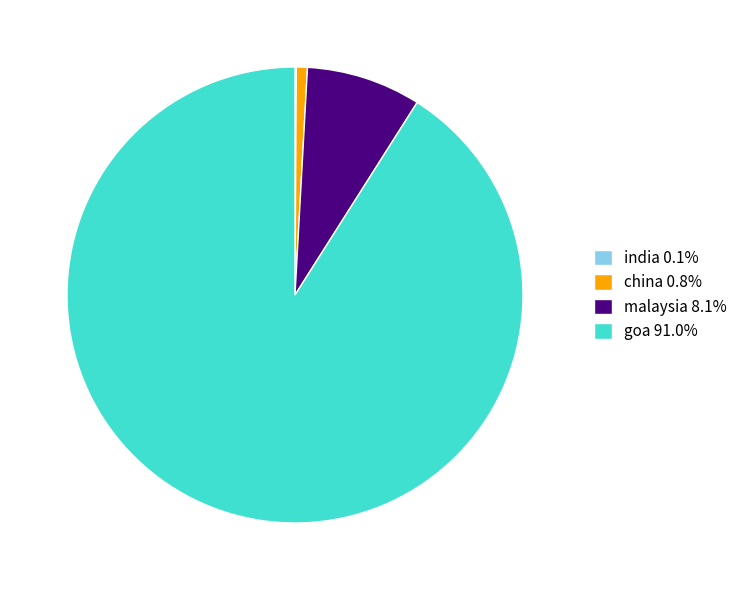

Is there a majority slice in this chart?

Yes